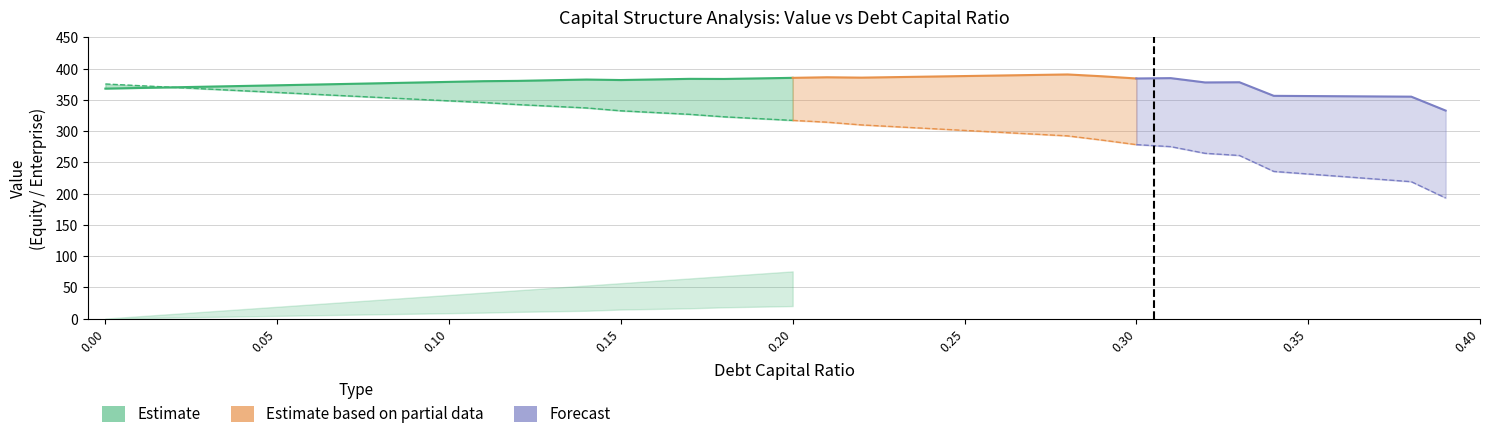

What is the difference between the maximum and minimum values in the debt_capital series?

0.4